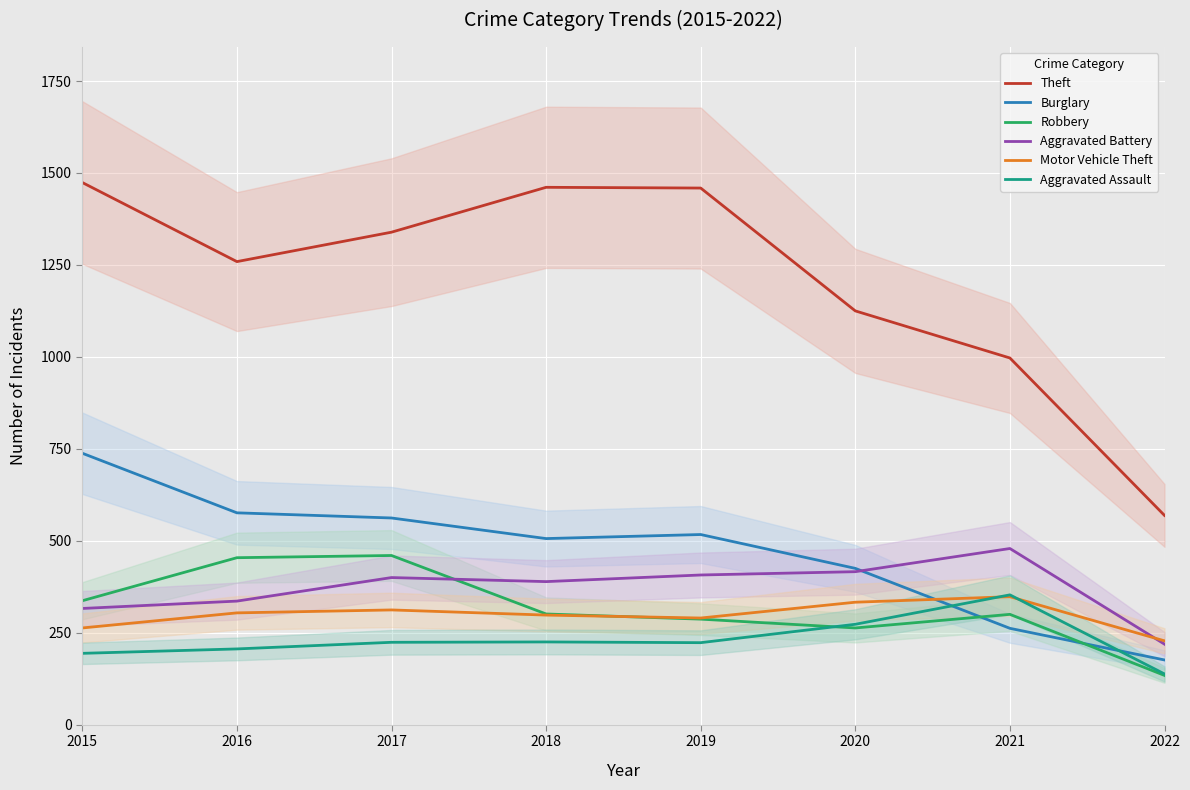

Between 2022 and 2015, which is larger?

2015